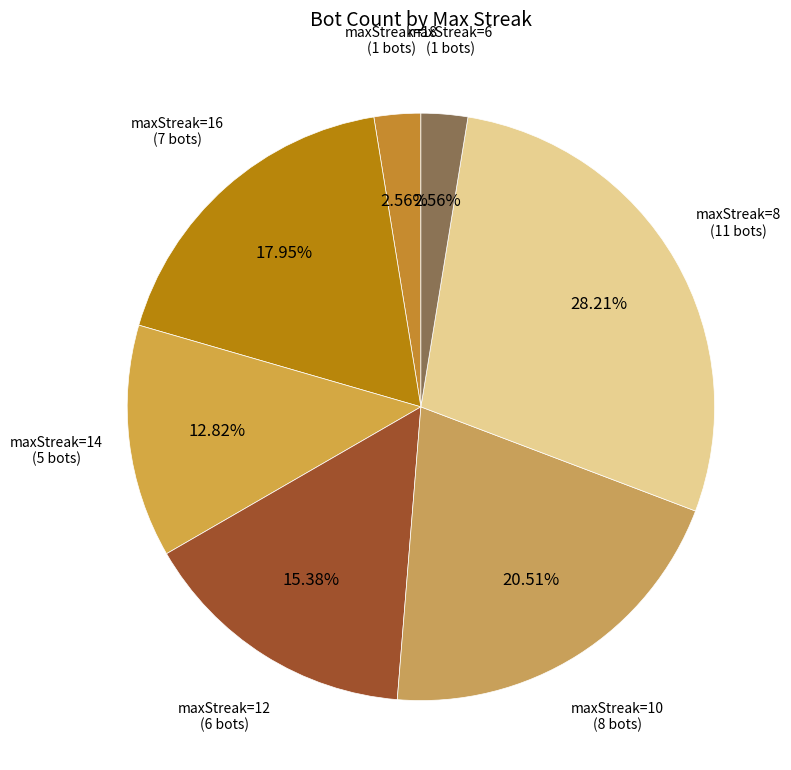

Does any single category account for the majority?

No